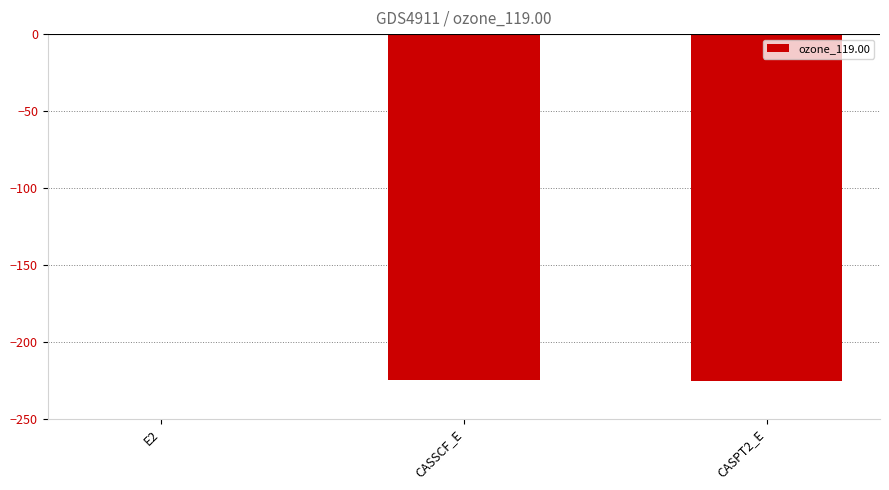

Where does the data first go above -224?

E2